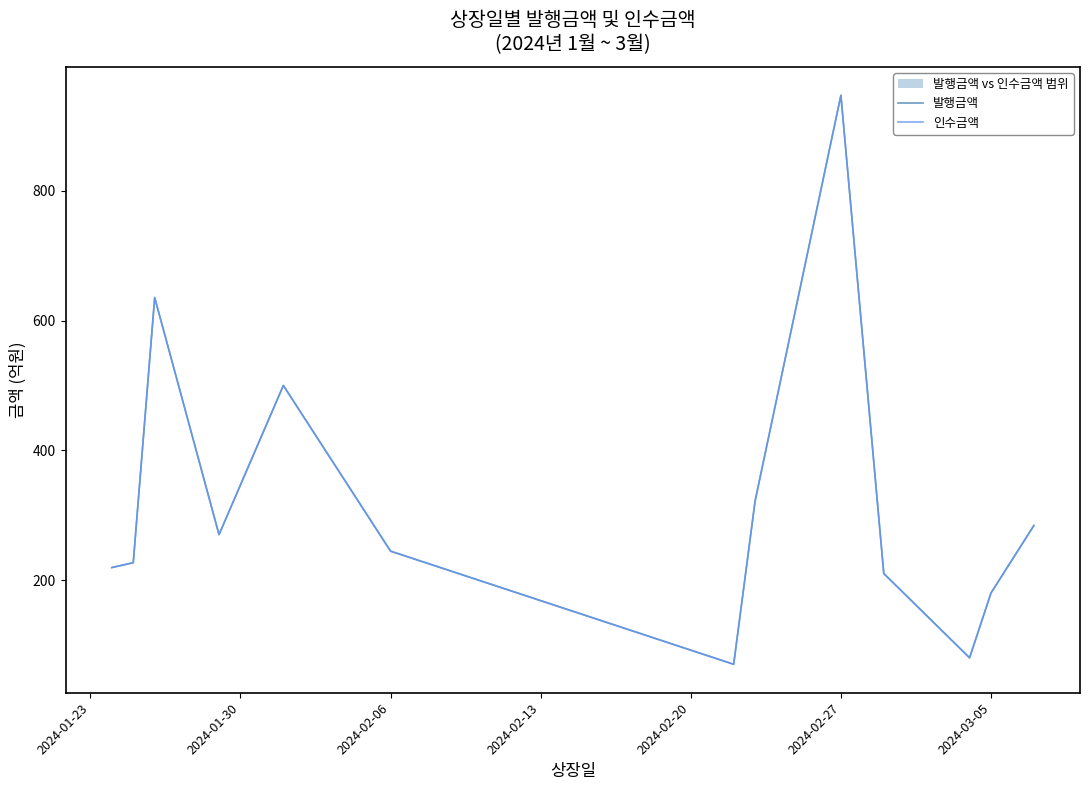

What is the difference between the 인수금액 values at 2024-01-23 and 8?

728.3